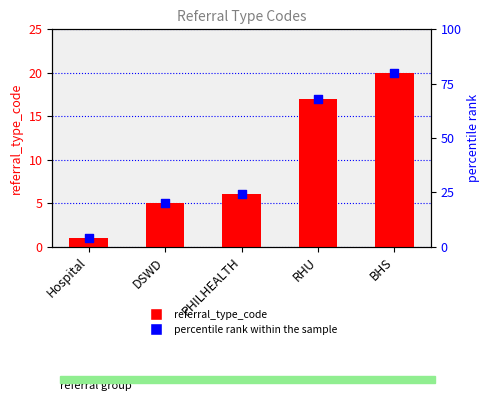

What is the total value across all series at PHILHEALTH?

30